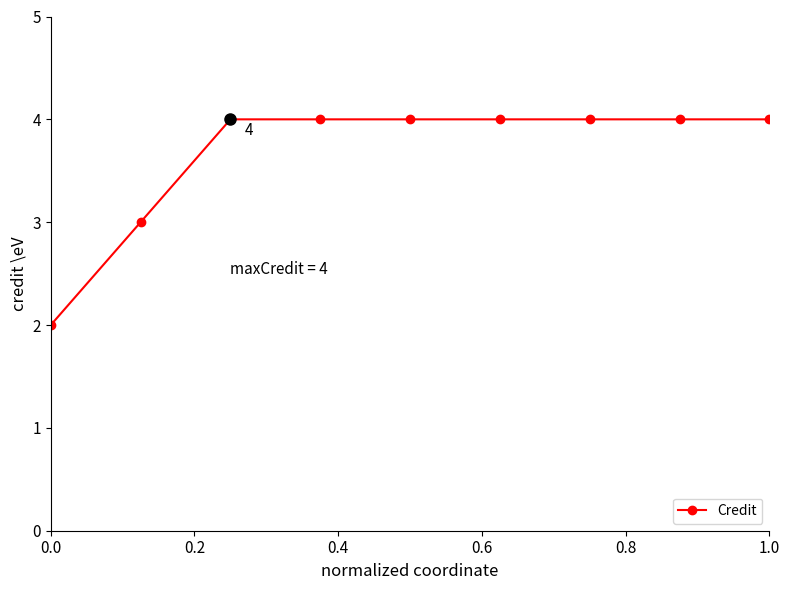

What is the average value?

4